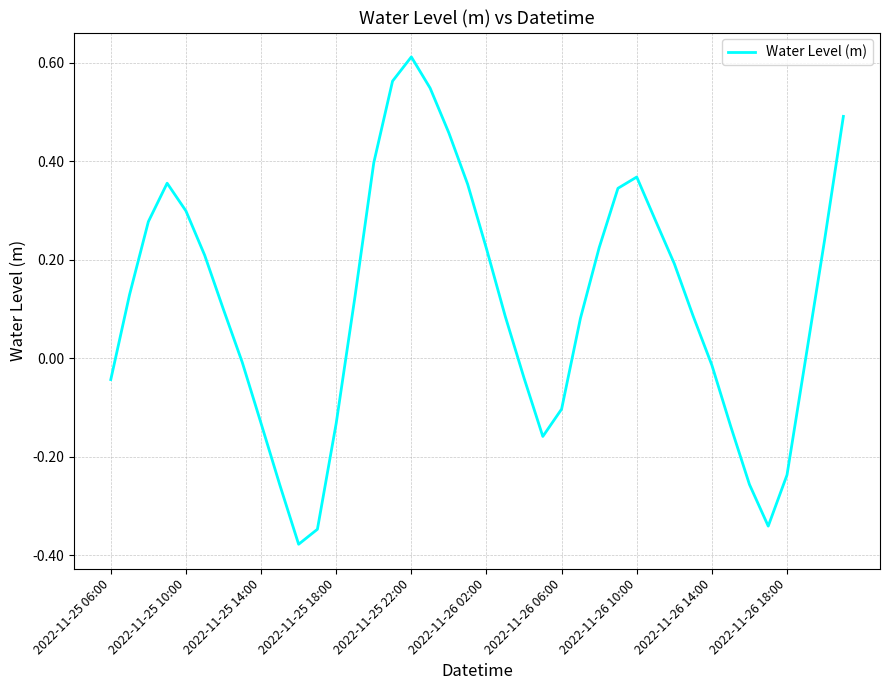

What is the difference between the maximum and minimum values?

1.0